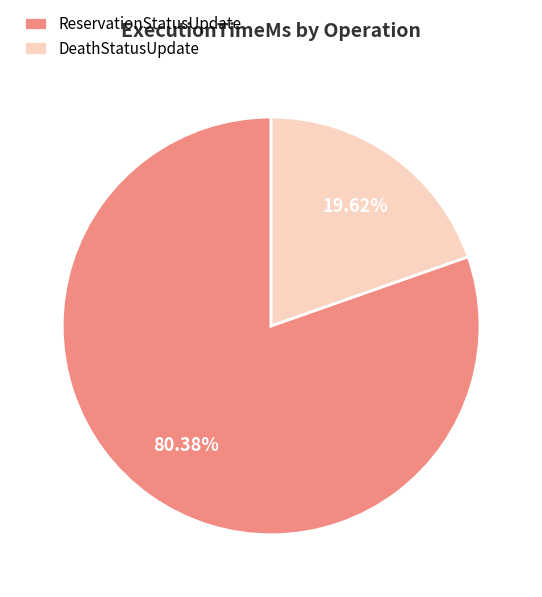

True or false: DeathStatusUpdate accounts for 5% of the total.

False